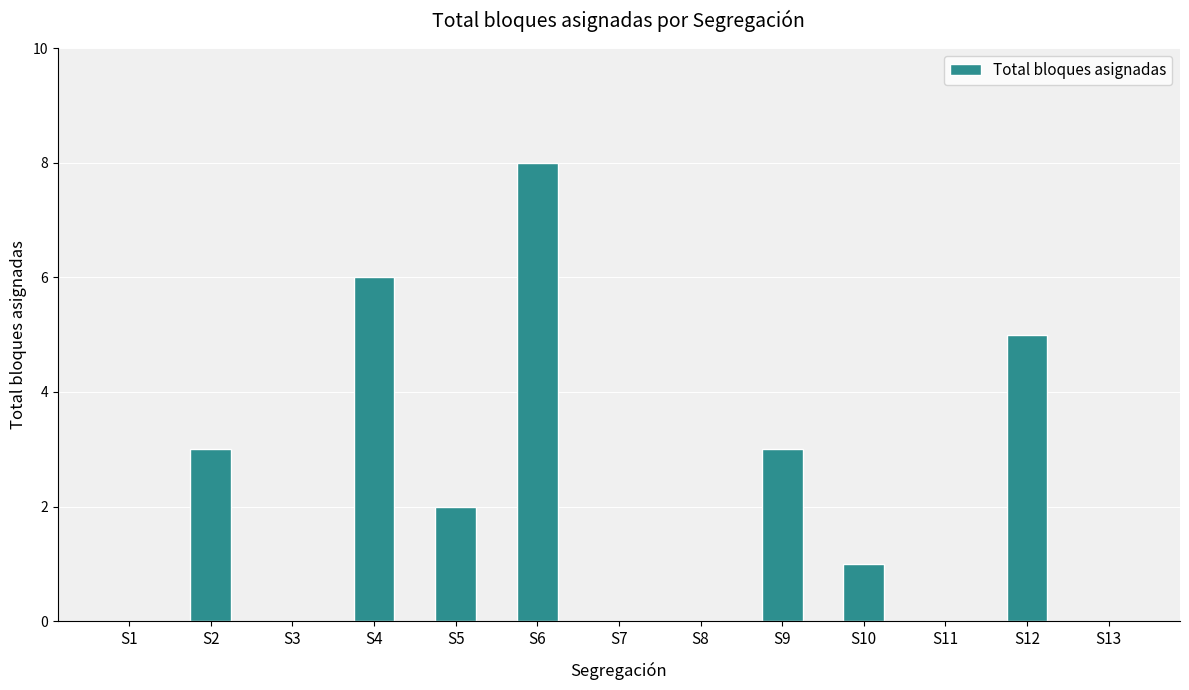

What is the sum of all values?

28